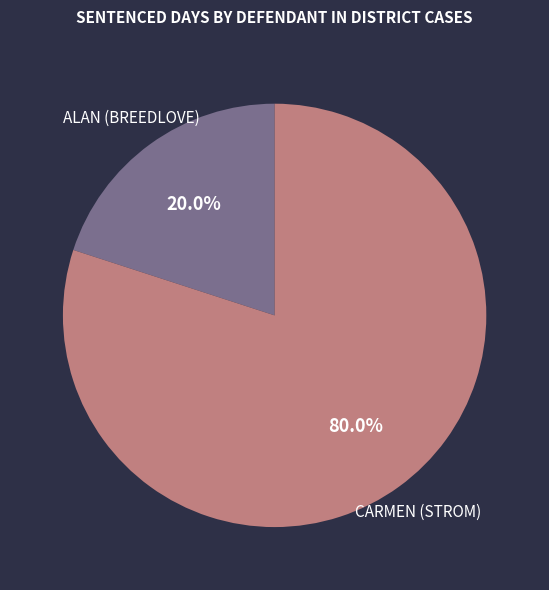

What is the majority slice?

CARMEN (STROM)